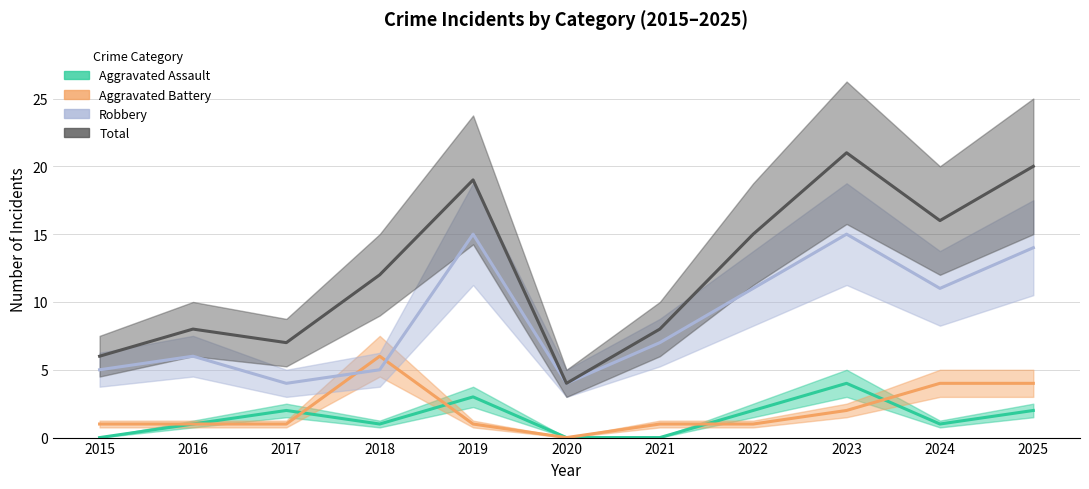

Which series has the largest total across all categories?

Total